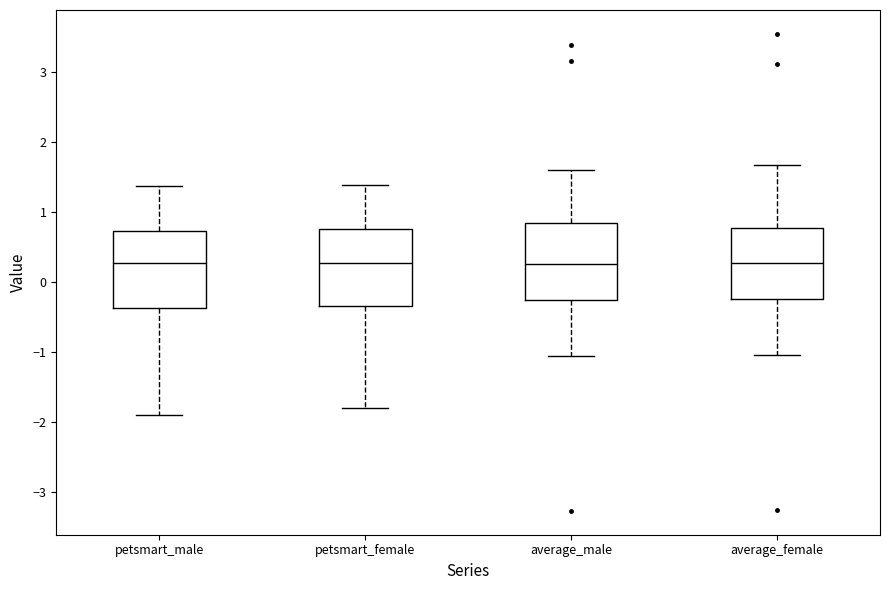

Reading left to right, transcribe this box plot: for each box, give where its median line is, the range the box spans, and where its two whiskers end, as read against the y-axis. The values are not printed on the chart, so give them approximately, as read against the axis.

petsmart_male: median 0.3, box -0.4 to 0.7, whiskers -1.9 to 1.4
petsmart_female: median 0.3, box -0.3 to 0.8, whiskers -1.8 to 1.4
average_male: median 0.3, box -0.3 to 0.8, whiskers -1.1 to 1.6
average_female: median 0.3, box -0.2 to 0.8, whiskers -1.0 to 1.7